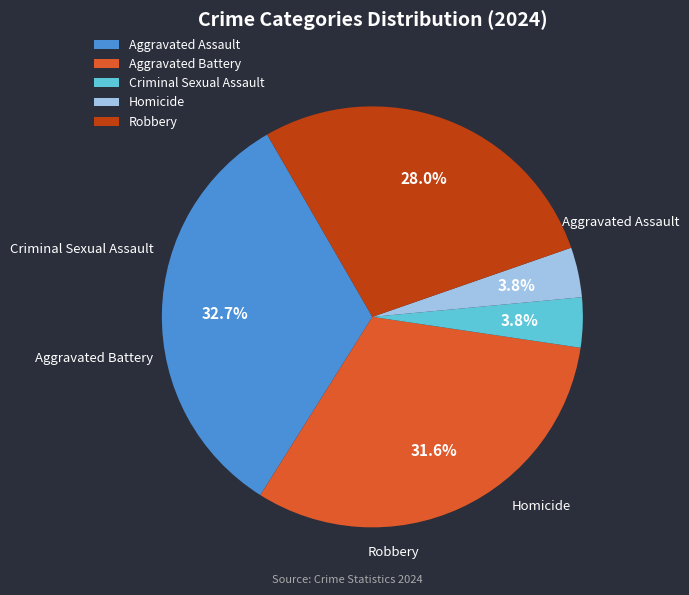

Is there a majority slice in this chart?

No